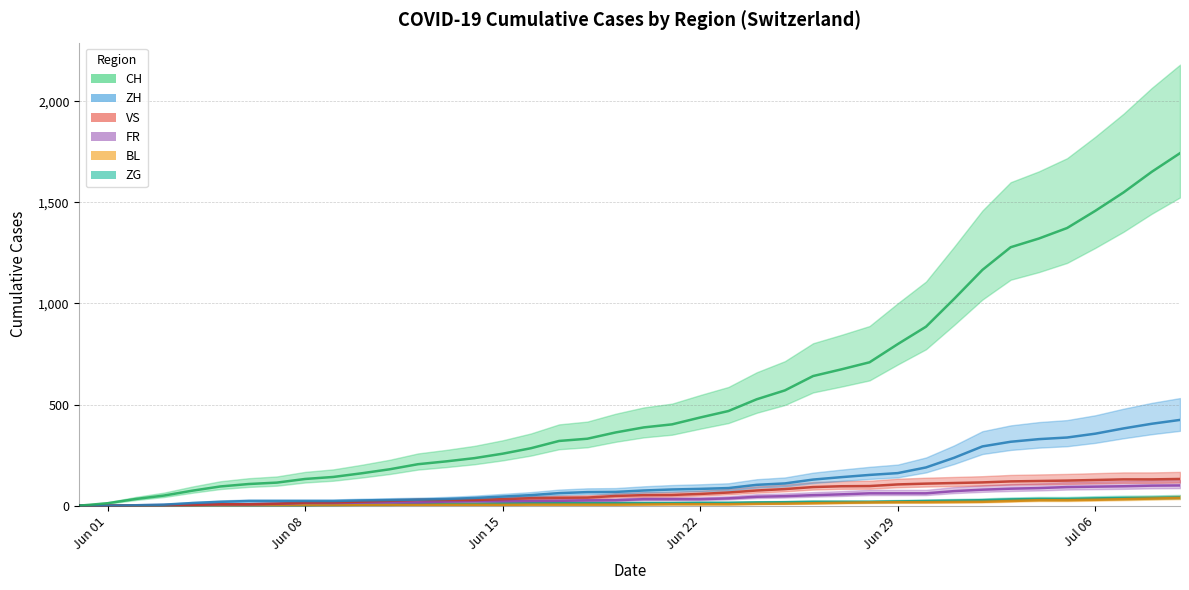

At how many categories does at least one series exceed 1290?

6